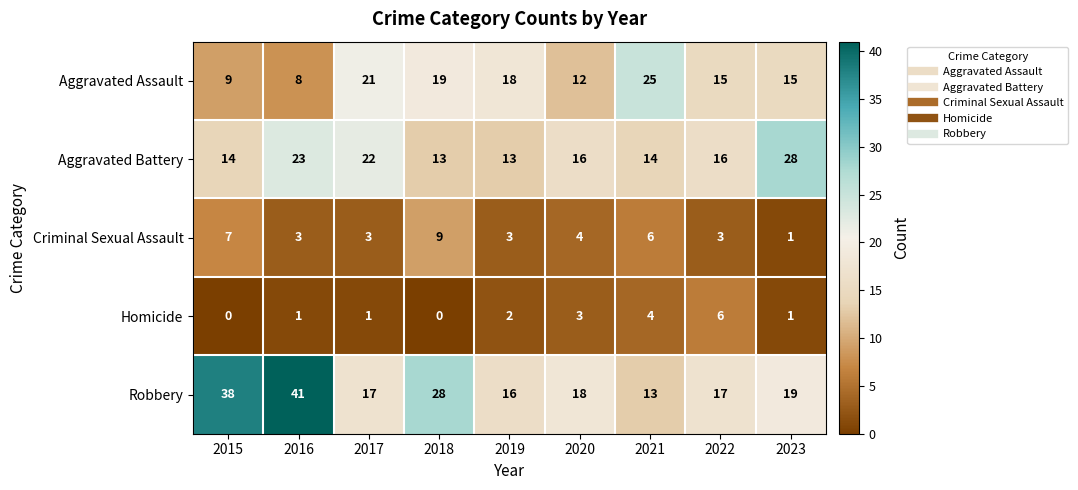

What is the spread (max minus min) of values at 2020?

15